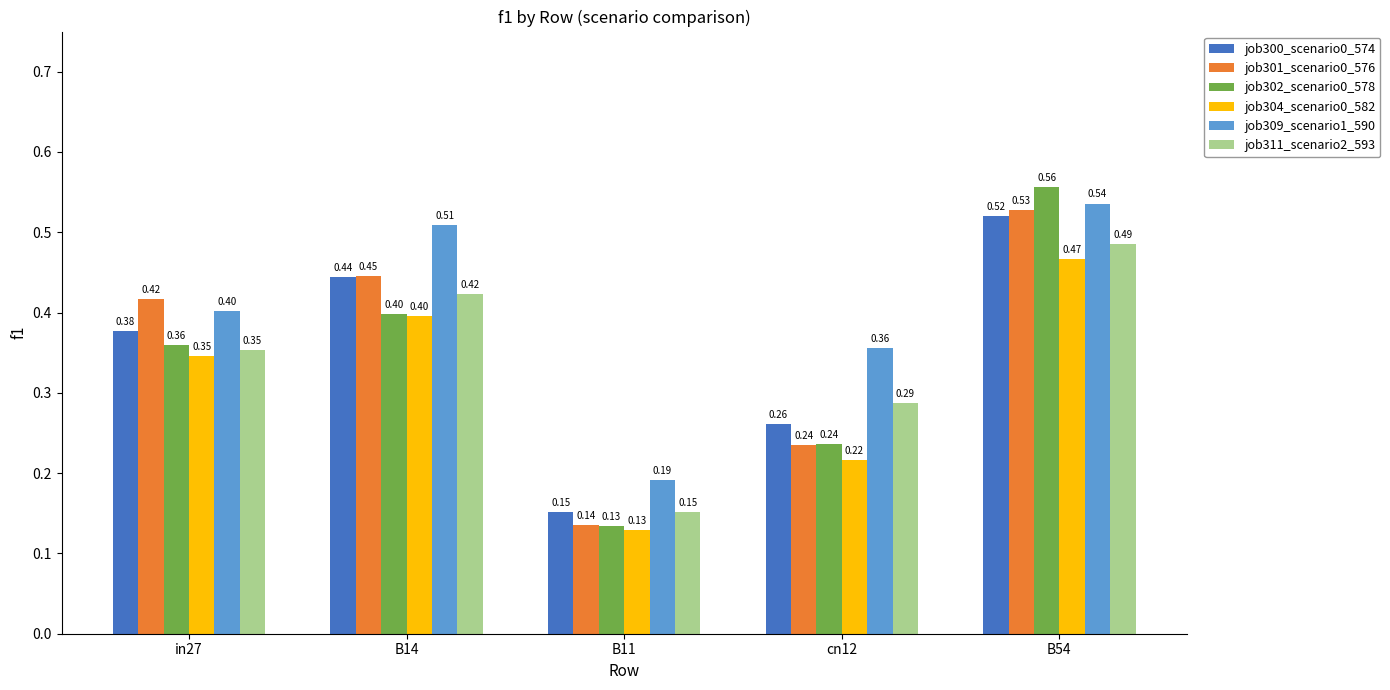

How many job304_scenario0_582 values are between 0 and 1?

5